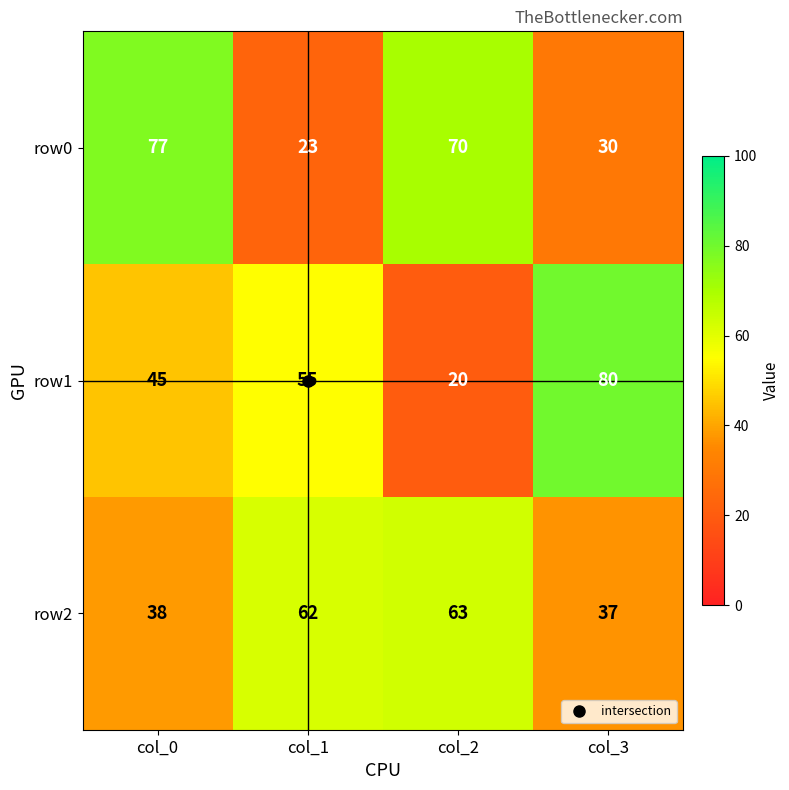

What is the maximum value for row0?

77